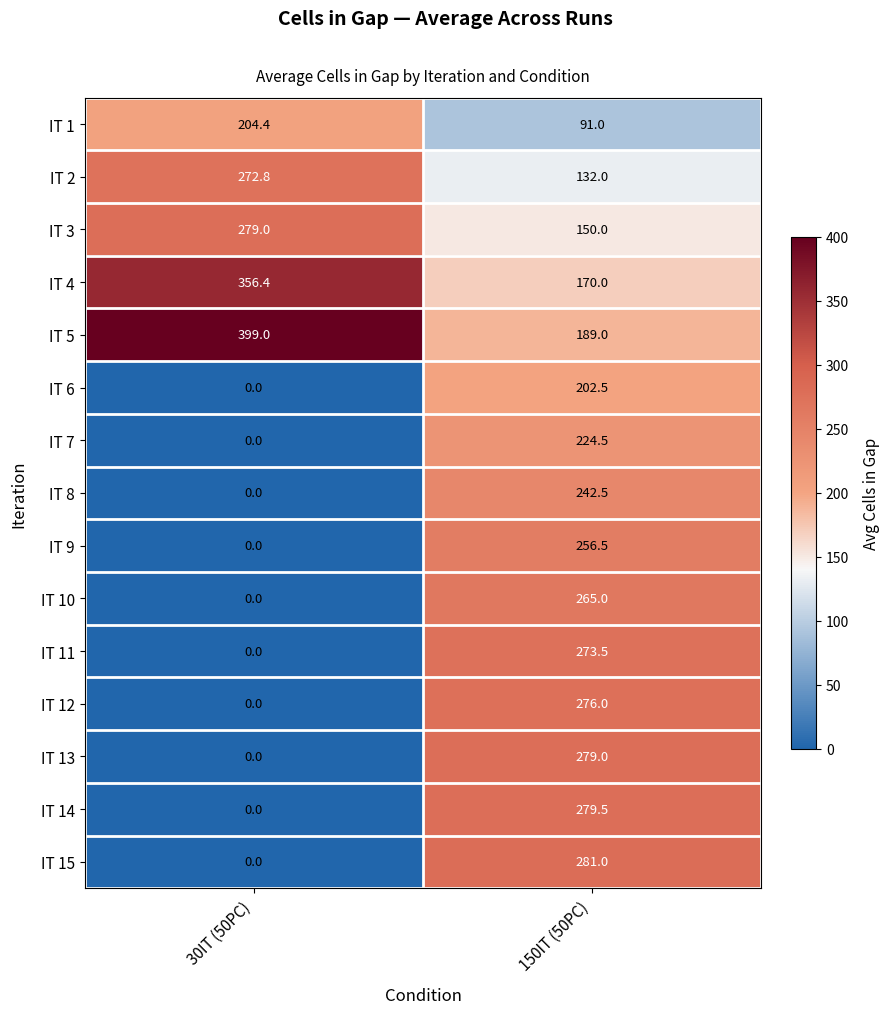

What is the sum of the IT 15 values at 30IT (50PC) and 150IT (50PC)?

281.0